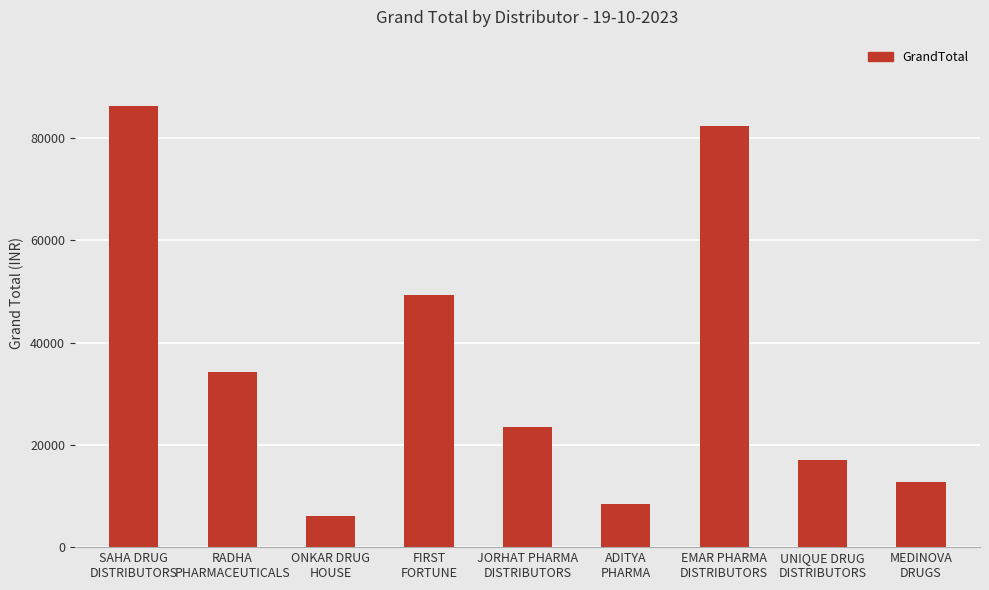

Reading left to right, extract all data points from this chart.

SAHA DRUG
DISTRIBUTORS=86300	RADHA
PHARMACEUTICALS=34200	ONKAR DRUG
HOUSE=6100	FIRST
FORTUNE=49400	JORHAT PHARMA
DISTRIBUTORS=23400	ADITYA
PHARMA=8500	EMAR PHARMA
DISTRIBUTORS=82300	UNIQUE DRUG
DISTRIBUTORS=17100	MEDINOVA
DRUGS=12800